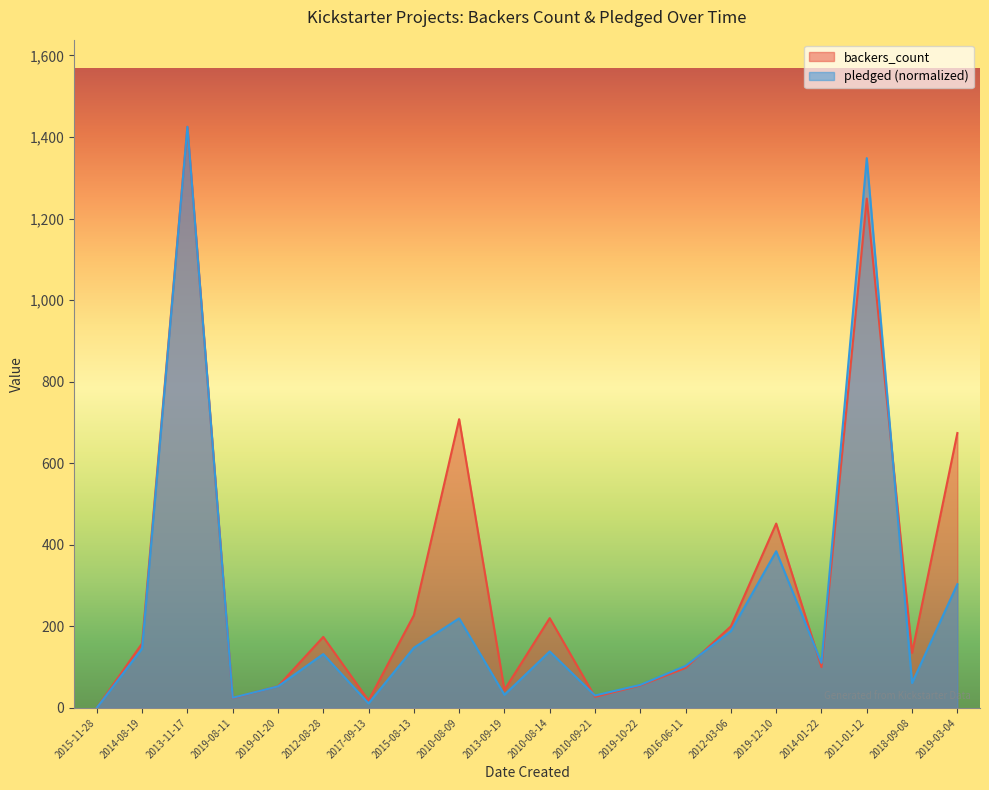

True or false: pledged and backers_count cross at least once.

True